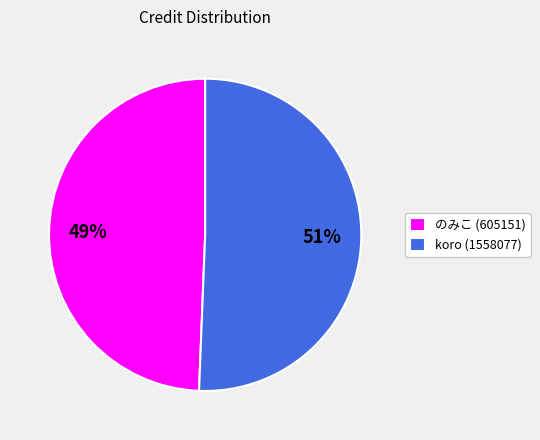

Which category has the smallest portion of the pie?

のみこ (605151)